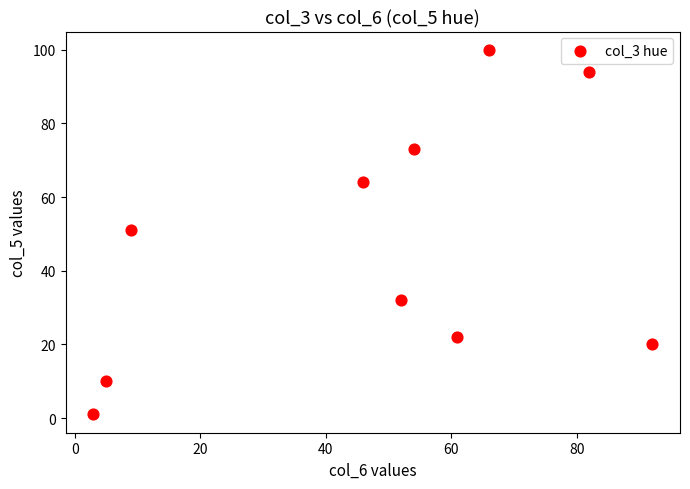

What is the range of Y values (max minus min)?

99